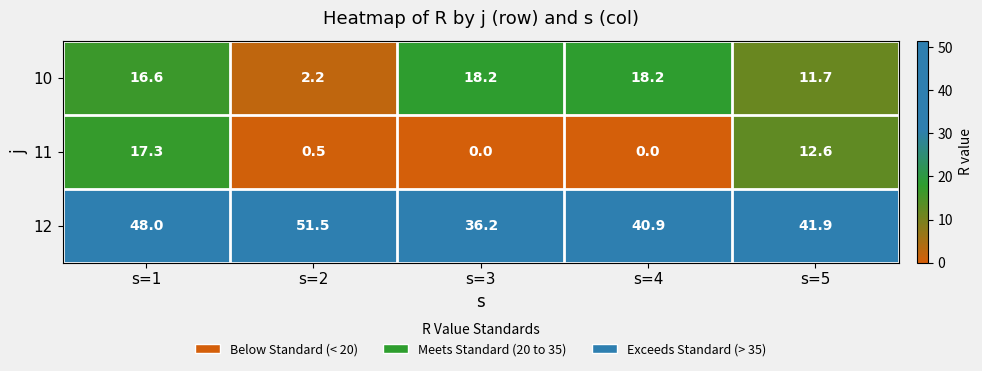

How many values in the 12 series are below 41?

2